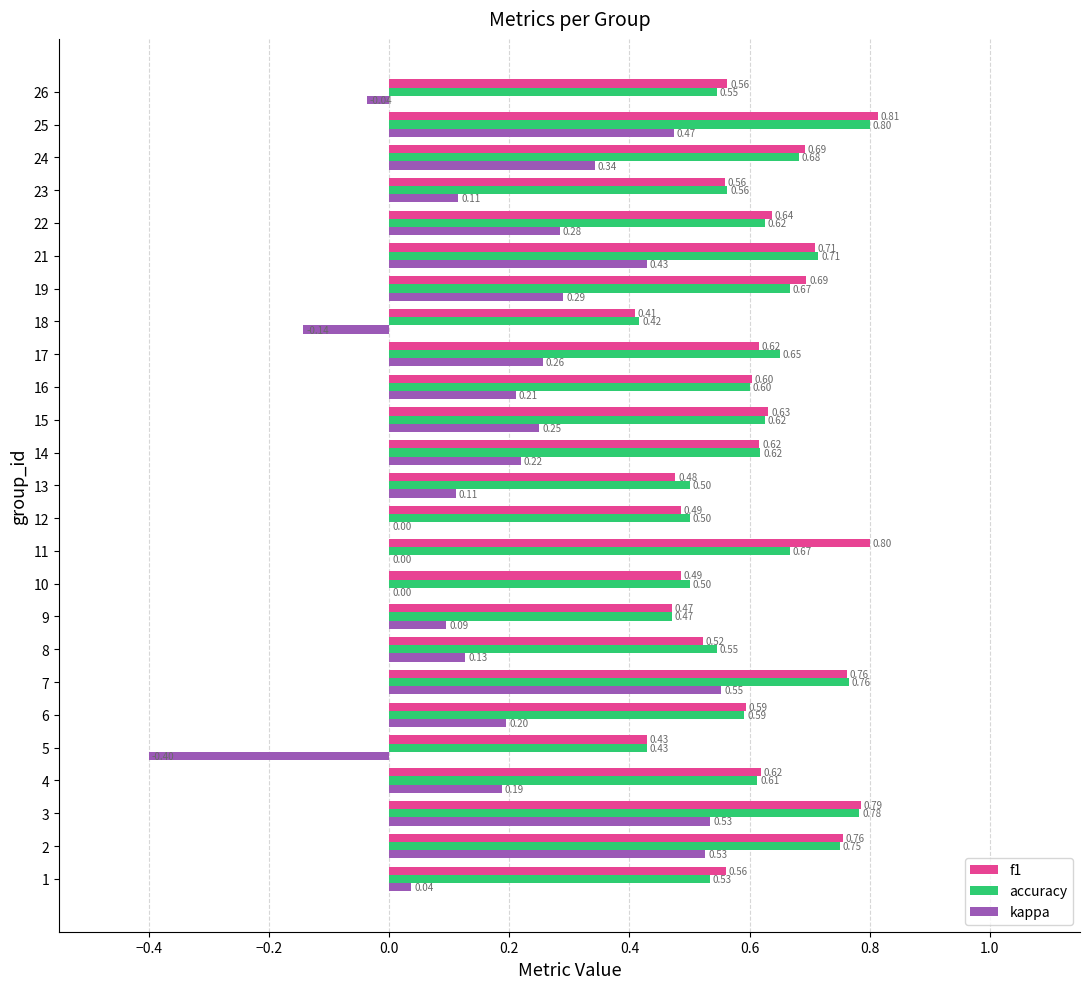

Which series changed the most between 5 and 25?

kappa